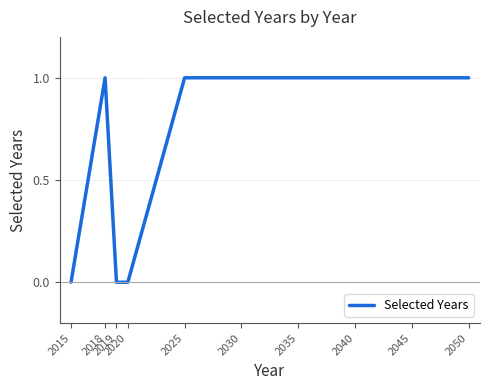

How many lines are shown in the chart?

1